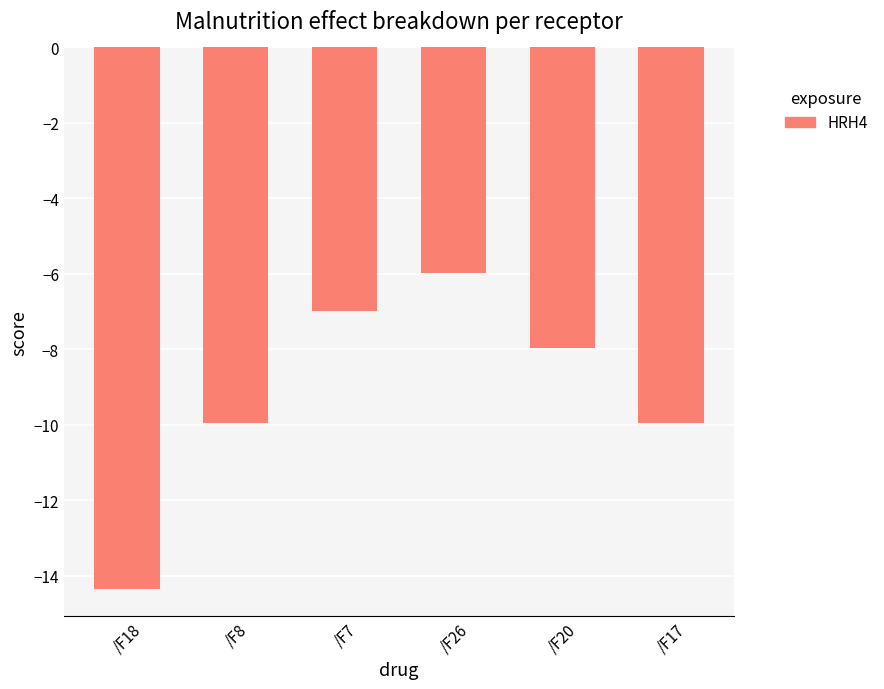

Is it true that the value at /F20 is -3.5?

False